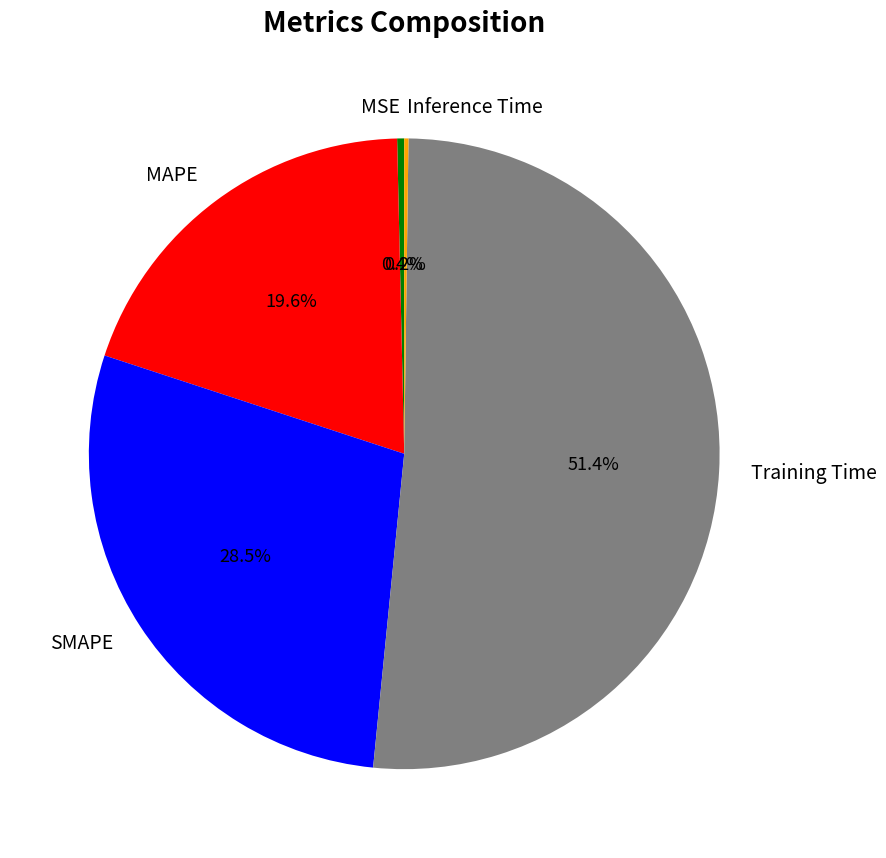

Which slice is the largest?

Training Time